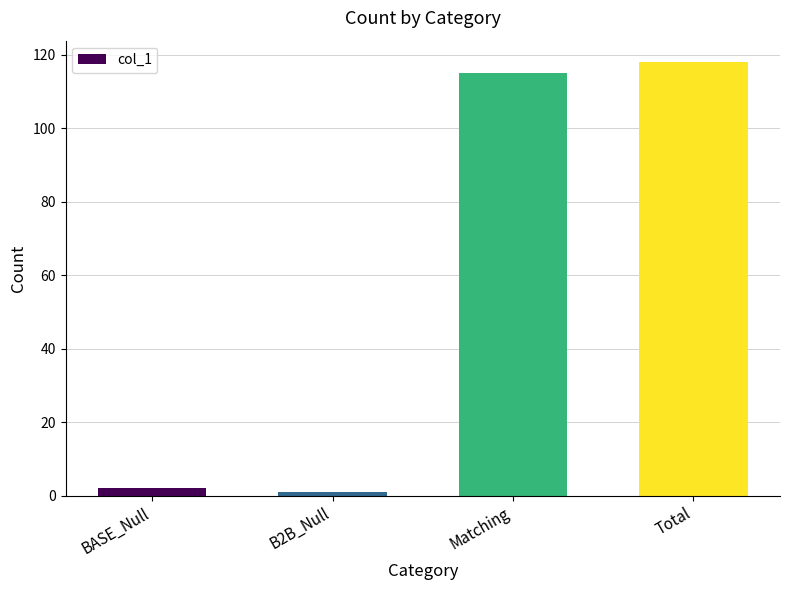

What is the label of the 1st bar from the right?

Total